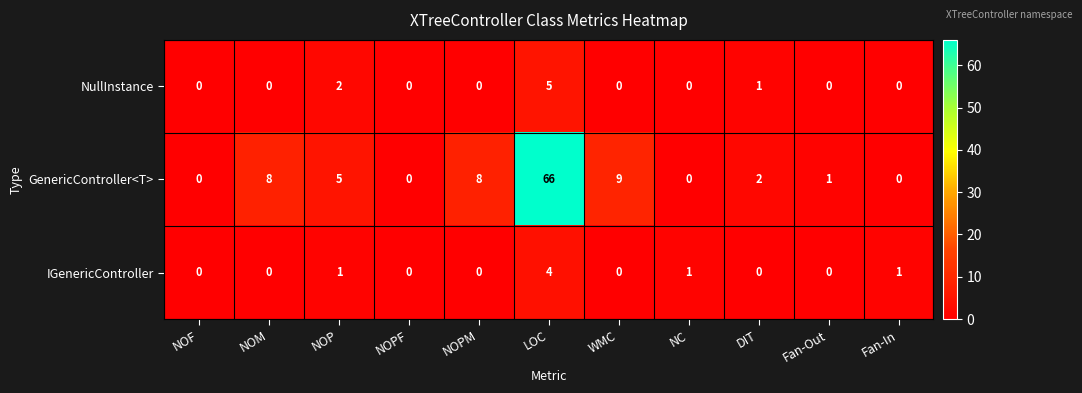

What is the difference between the maximum and minimum values in the NullInstance series?

5